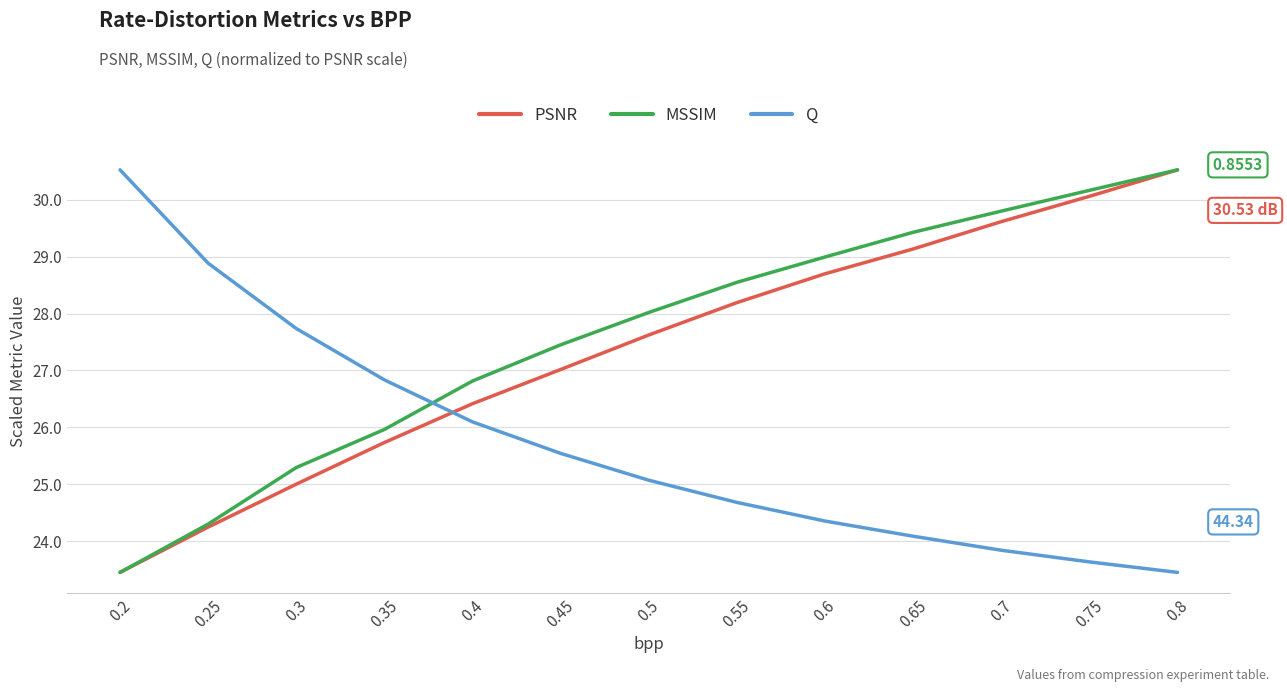

Reading right to left, what are all the values shown in this chart?

PSNR: 30.5	30.1	29.6	29.1	28.7	28.2	27.6	27.0	26.4	25.7	25.0	24.2	23.4
MSSIM: 30.5	30.2	29.8	29.4	29.0	28.6	28.0	27.5	26.8	26.0	25.3	24.3	23.4
Q: 23.4	23.6	23.8	24.1	24.4	24.7	25.1	25.5	26.1	26.8	27.7	28.9	30.5